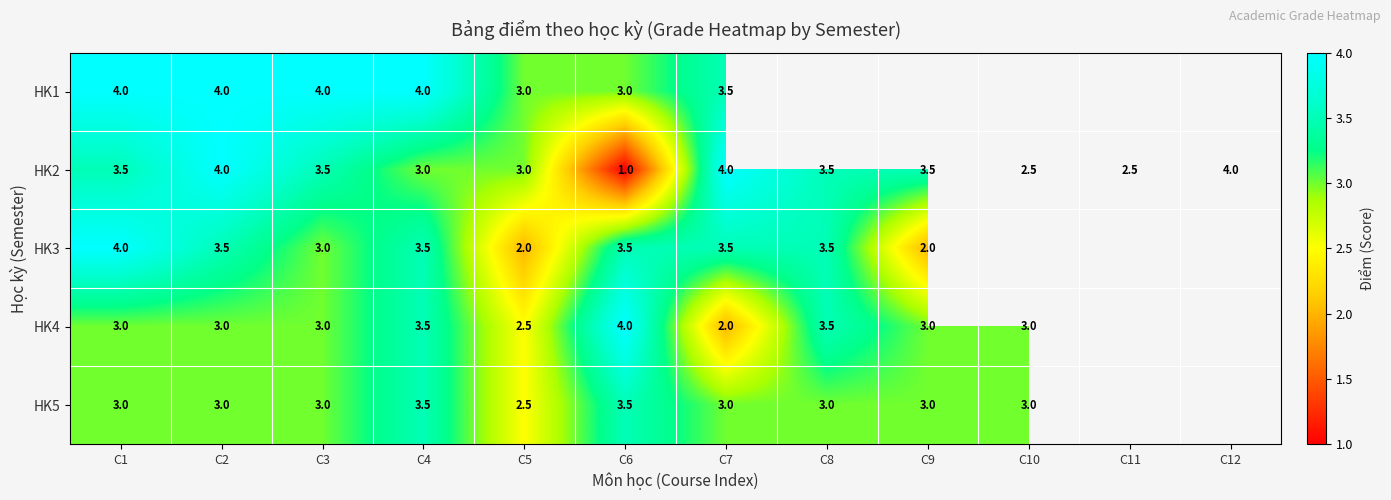

What is the sum of the HK4 values at C1 and C8?

6.5